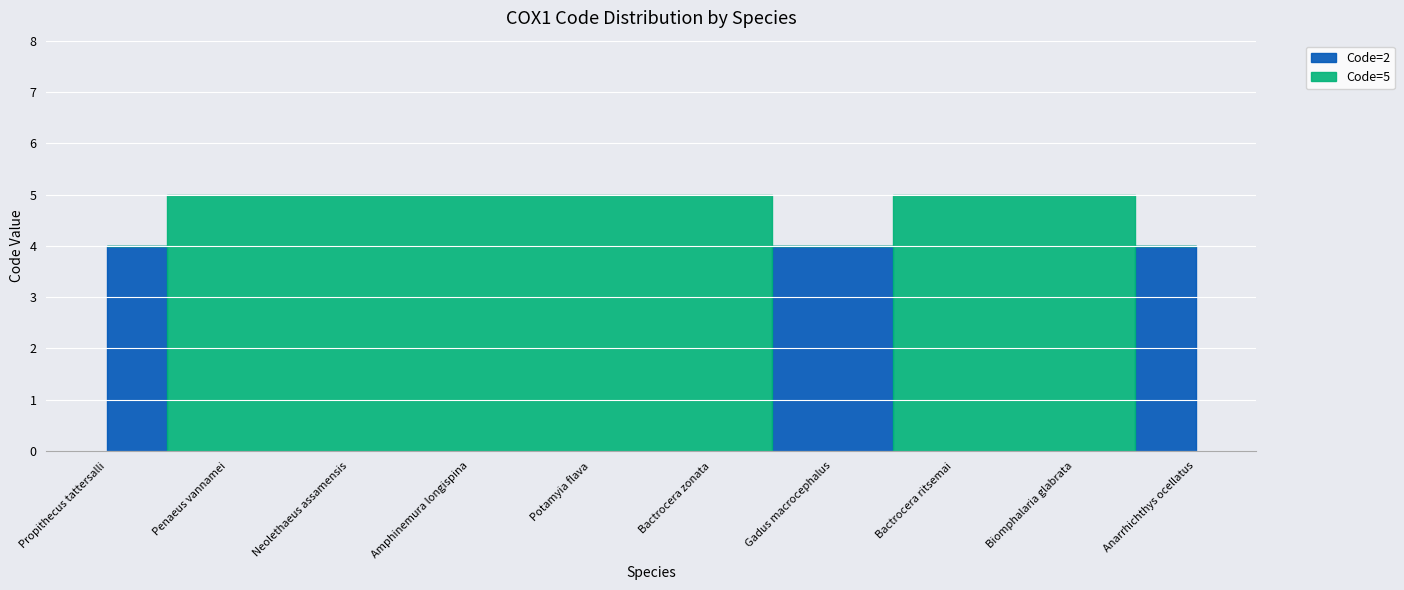

How many lines are shown in the chart?

2